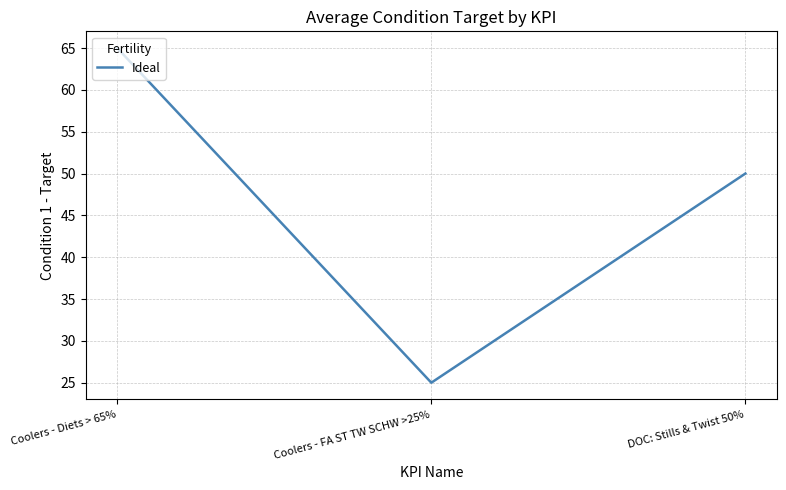

Reading right to left, what are all the values shown in this chart?

50	25	65